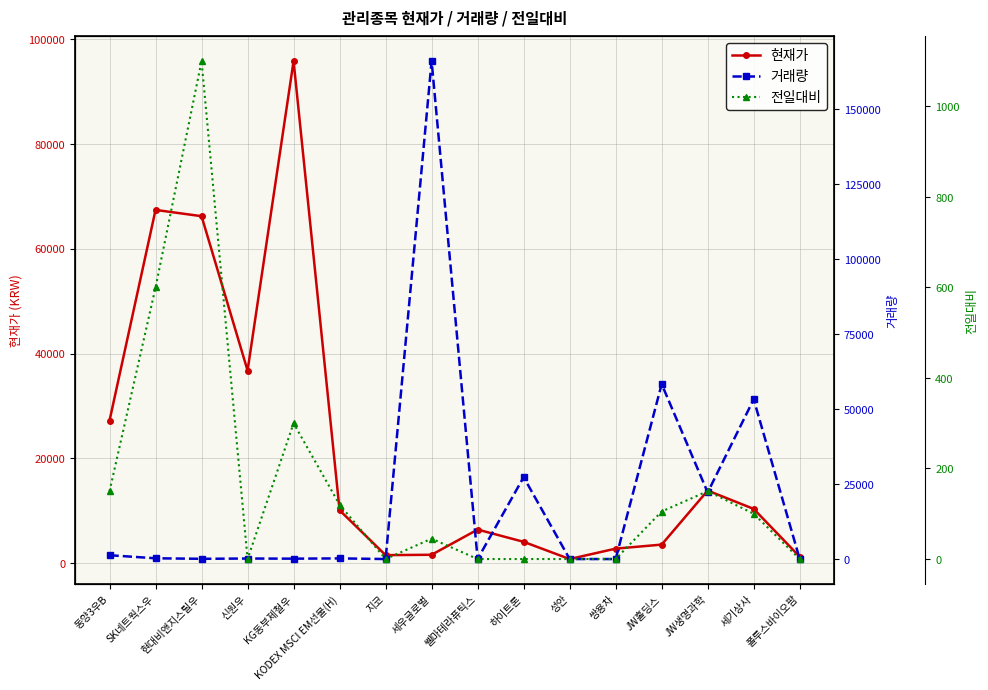

How many interior local valleys does the 거래량 series have?

5